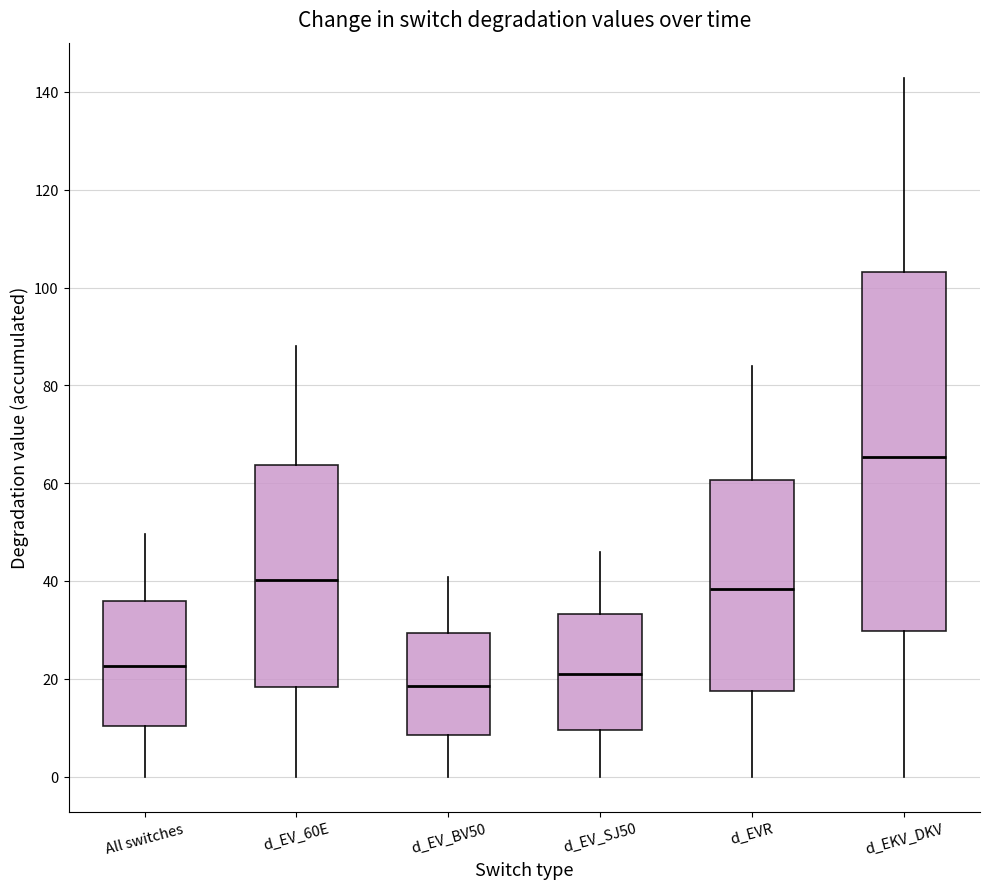

Which box is the tallest, from its lower edge to its upper edge?

d_EKV_DKV